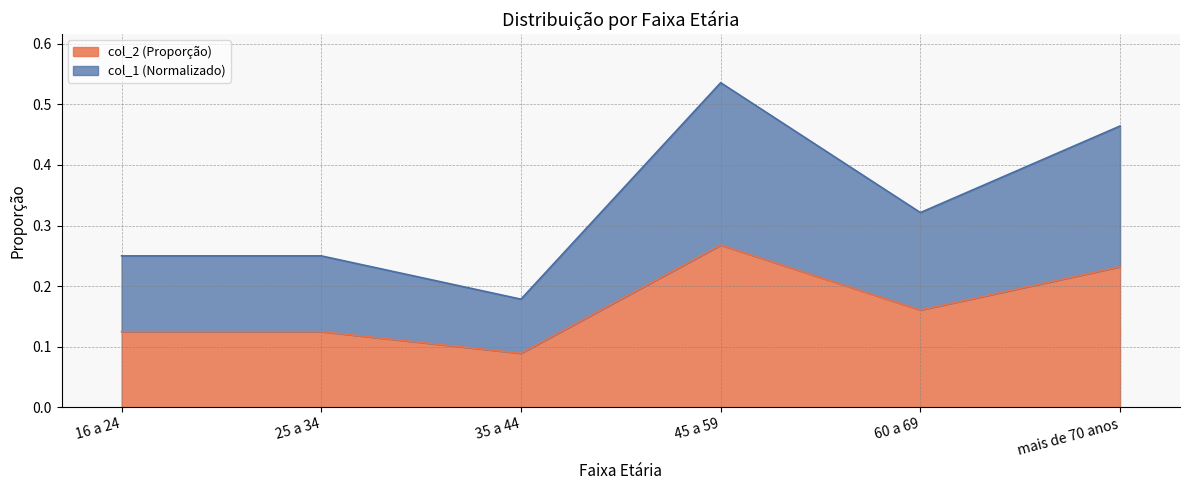

Reading right to left, transcribe all the data shown in this chart.

0.2	0.2	0.3	0.1	0.1	0.1